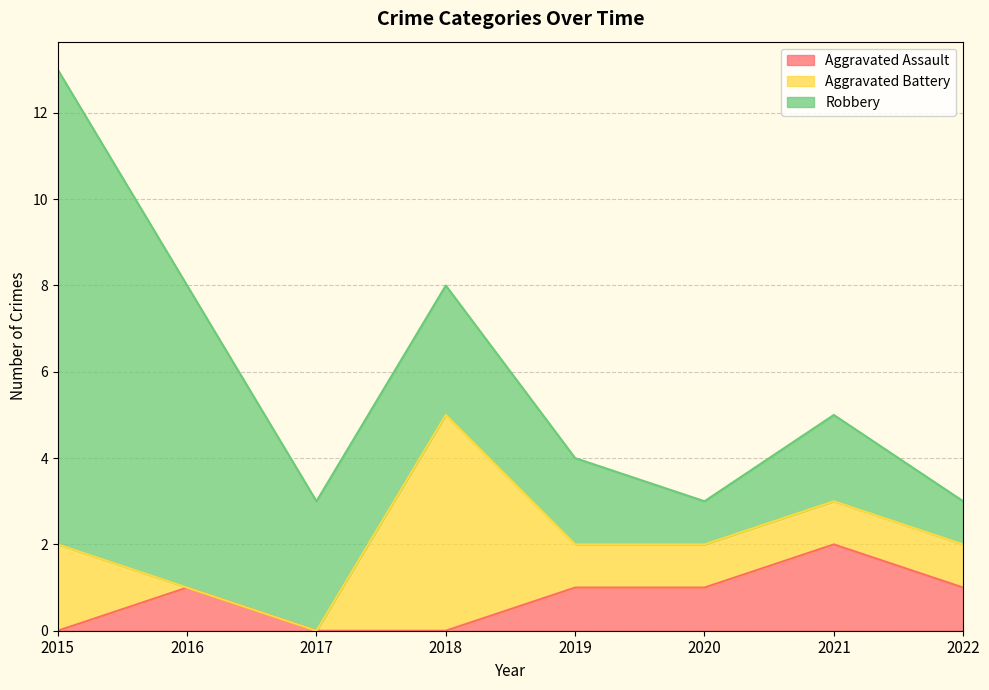

Which series has the largest total across all categories?

Robbery